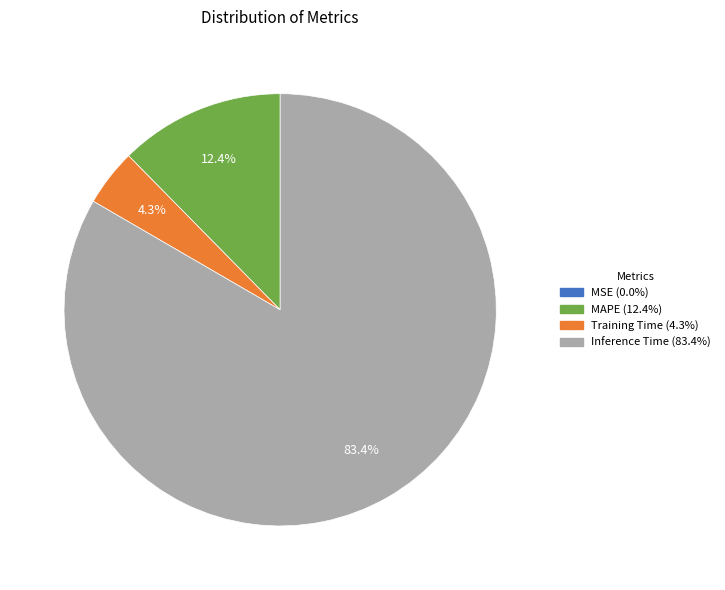

What percentage do Inference Time and Training Time together represent?

87.6%